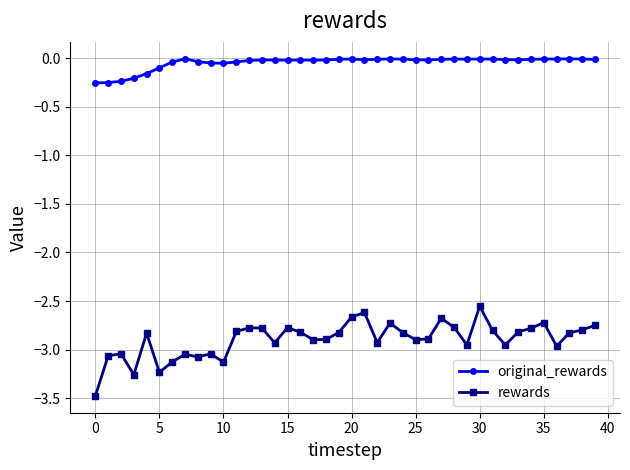

How many categories are shown in the chart?

40